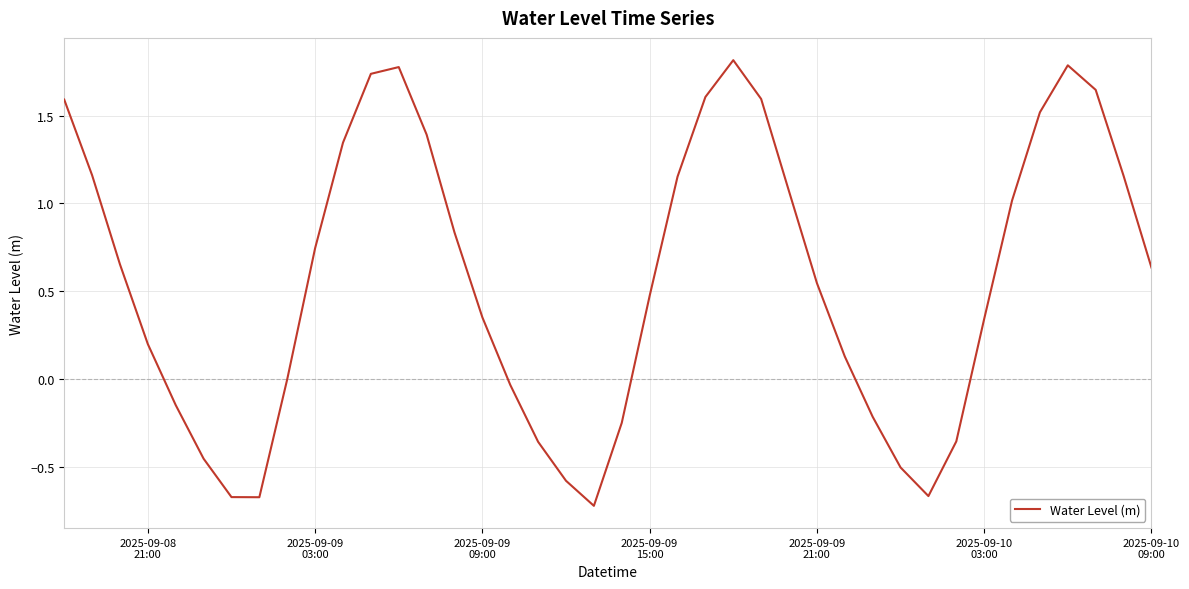

What is the greatest value displayed?

1.8